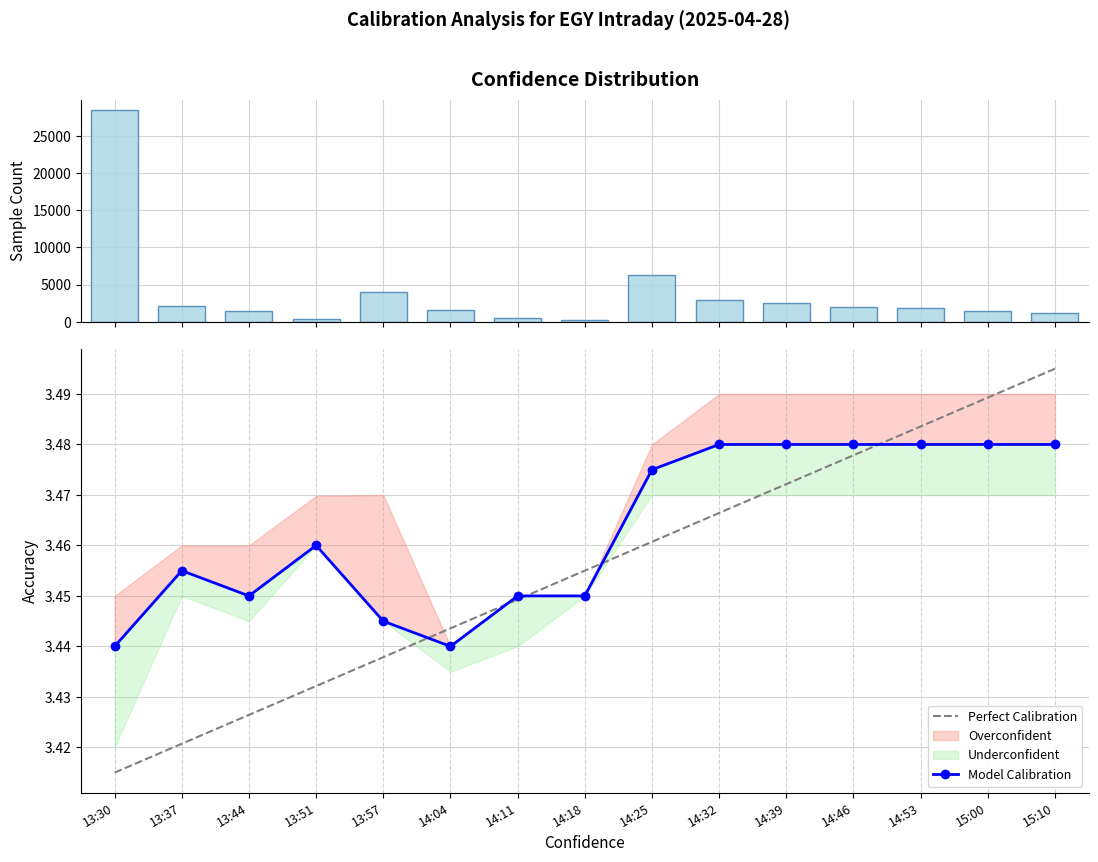

What is the sum of the Model Calibration values at 13:37 and 13:51?

6.9